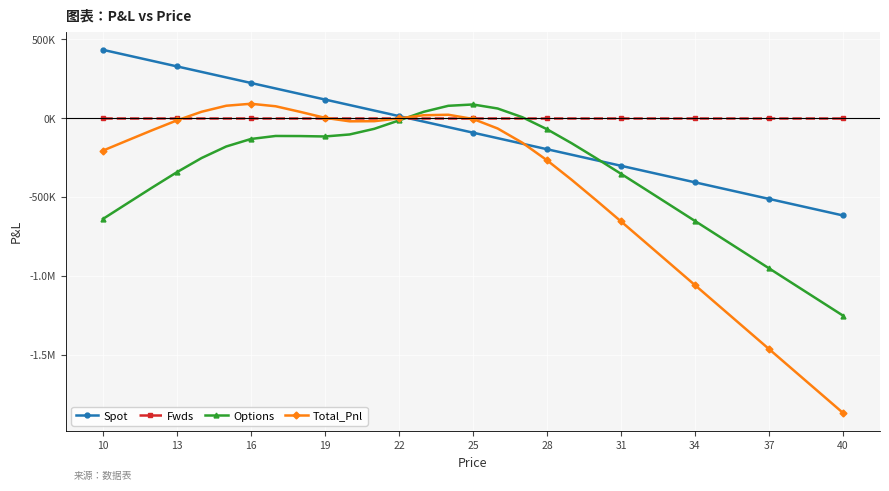

List the series in order of their overall mean, highest first.

Fwds, Spot, Options, Total_Pnl